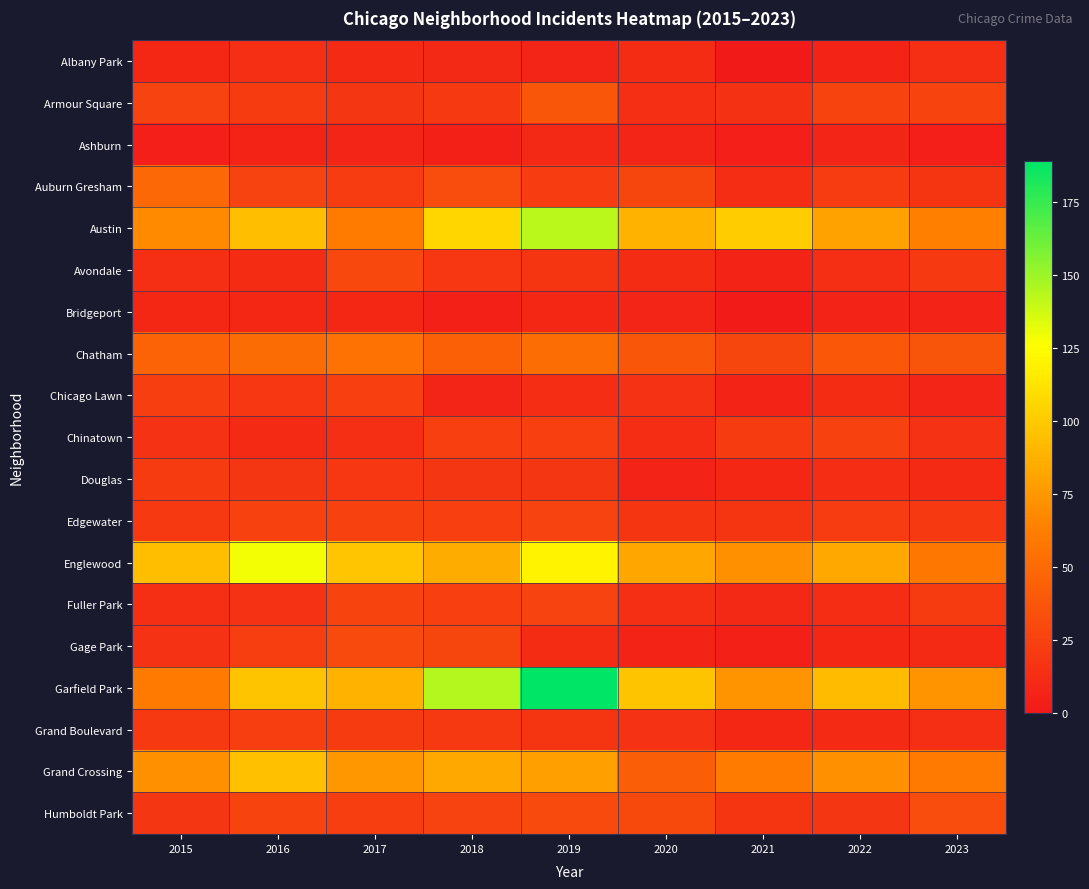

Reading left to right, list all the values displayed in this chart.

Albany Park: 2015=9	2016=14	2017=11	2018=10	2019=8	2020=12	2021=1	2022=7	2023=14
Armour Square: 2015=26	2016=21	2017=18	2018=20	2019=38	2020=14	2021=15	2022=27	2023=27
Ashburn: 2015=4	2016=7	2017=8	2018=5	2019=10	2020=8	2021=4	2022=8	2023=4
Auburn Gresham: 2015=49	2016=26	2017=22	2018=32	2019=22	2020=28	2021=13	2022=22	2023=17
Austin: 2015=68	2016=94	2017=61	2018=106	2019=143	2020=88	2021=101	2022=80	2023=63
Avondale: 2015=14	2016=12	2017=29	2018=19	2019=17	2020=12	2021=7	2022=14	2023=20
Bridgeport: 2015=9	2016=9	2017=9	2018=5	2019=9	2020=8	2021=2	2022=6	2023=6
Chatham: 2015=46	2016=51	2017=55	2018=44	2019=52	2020=38	2021=28	2022=39	2023=37
Chicago Lawn: 2015=23	2016=19	2017=24	2018=8	2019=13	2020=16	2021=7	2022=12	2023=8
Chinatown: 2015=16	2016=11	2017=14	2018=24	2019=24	2020=13	2021=21	2022=25	2023=16
Douglas: 2015=21	2016=18	2017=19	2018=18	2019=18	2020=6	2021=9	2022=13	2023=11
Edgewater: 2015=20	2016=25	2017=25	2018=24	2019=26	2020=17	2021=17	2022=22	2023=20
Englewood: 2015=94	2016=129	2017=98	2018=85	2019=120	2020=82	2021=71	2022=84	2023=59
Fuller Park: 2015=14	2016=16	2017=27	2018=24	2019=26	2020=14	2021=10	2022=13	2023=21
Gage Park: 2015=16	2016=23	2017=31	2018=28	2019=12	2020=7	2021=5	2022=9	2023=11
Garfield Park: 2015=60	2016=97	2017=89	2018=144	2019=189	2020=97	2021=73	2022=93	2023=73
Grand Boulevard: 2015=20	2016=23	2017=21	2018=20	2019=17	2020=16	2021=9	2022=11	2023=14
Grand Crossing: 2015=71	2016=95	2017=75	2018=83	2019=79	2020=43	2021=61	2022=71	2023=60
Humboldt Park: 2015=18	2016=27	2017=23	2018=26	2019=31	2020=30	2021=17	2022=18	2023=32